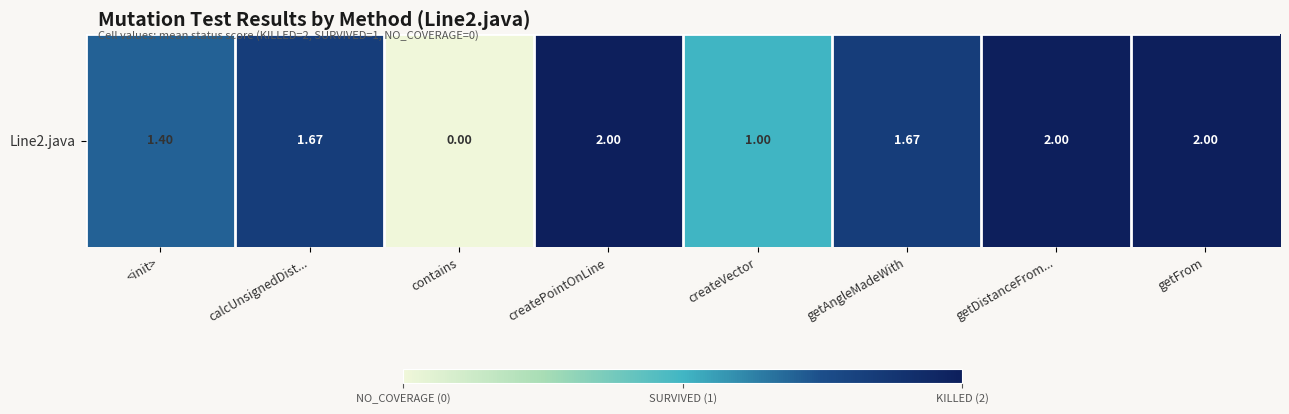

Which label corresponds to the largest value in the chart?

createPointOnLine